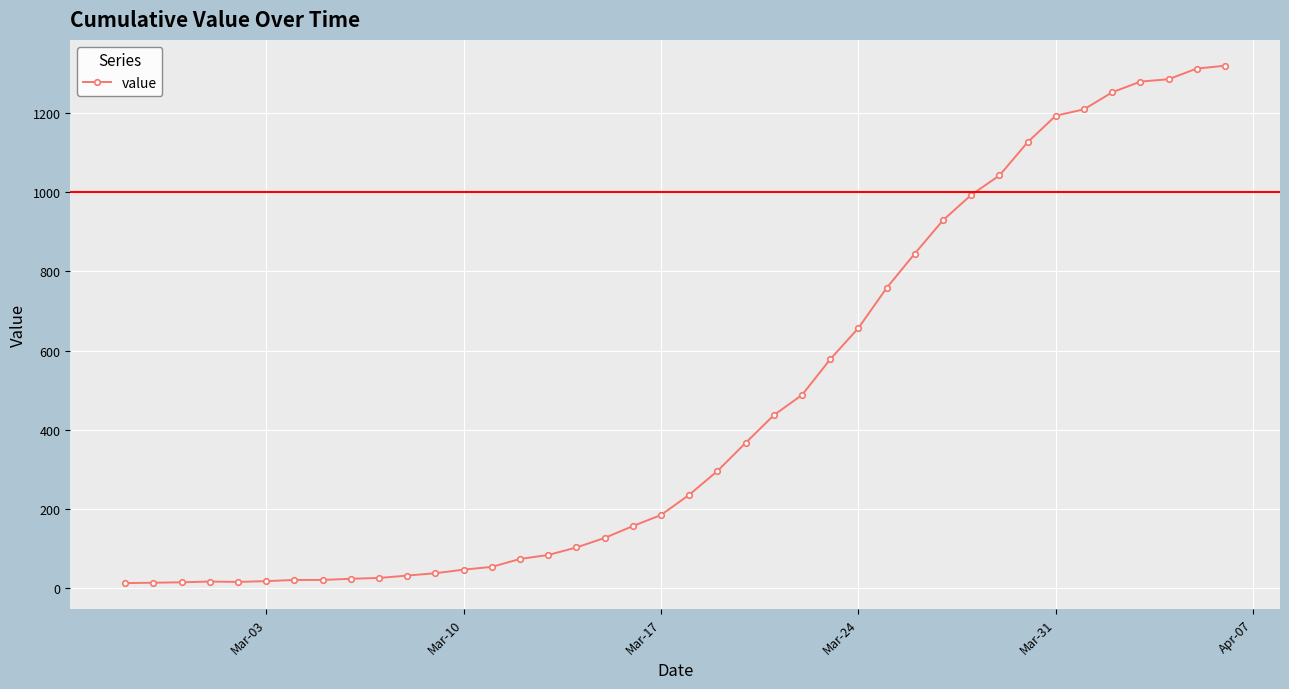

What is the difference between the maximum and minimum values?

1306